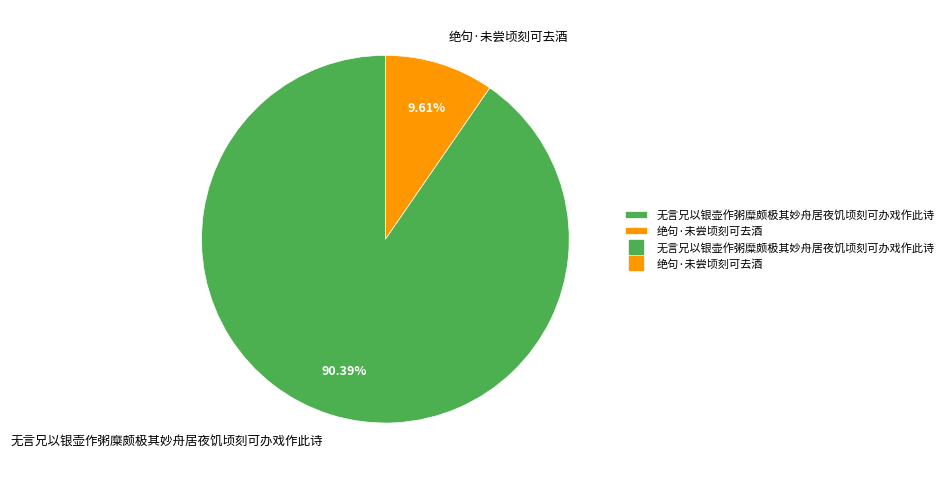

Rank the categories by value from lowest to highest.

绝句·未尝顷刻可去酒, 无言兄以银壶作粥糜颇极其妙舟居夜饥顷刻可办戏作此诗